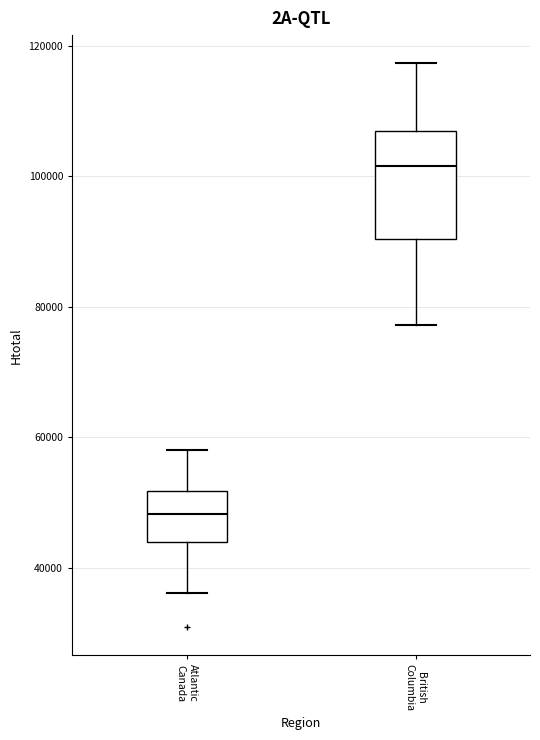

Comparing the boxes themselves (not the whiskers), which one is the tallest?

British Columbia